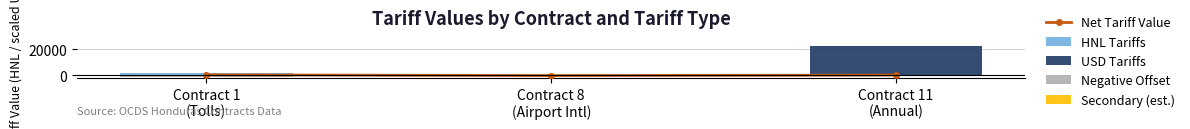

What are all the series names shown in the legend?

Net Tariff Value, HNL Tariffs, USD Tariffs, Negative Offset, Secondary (est.)